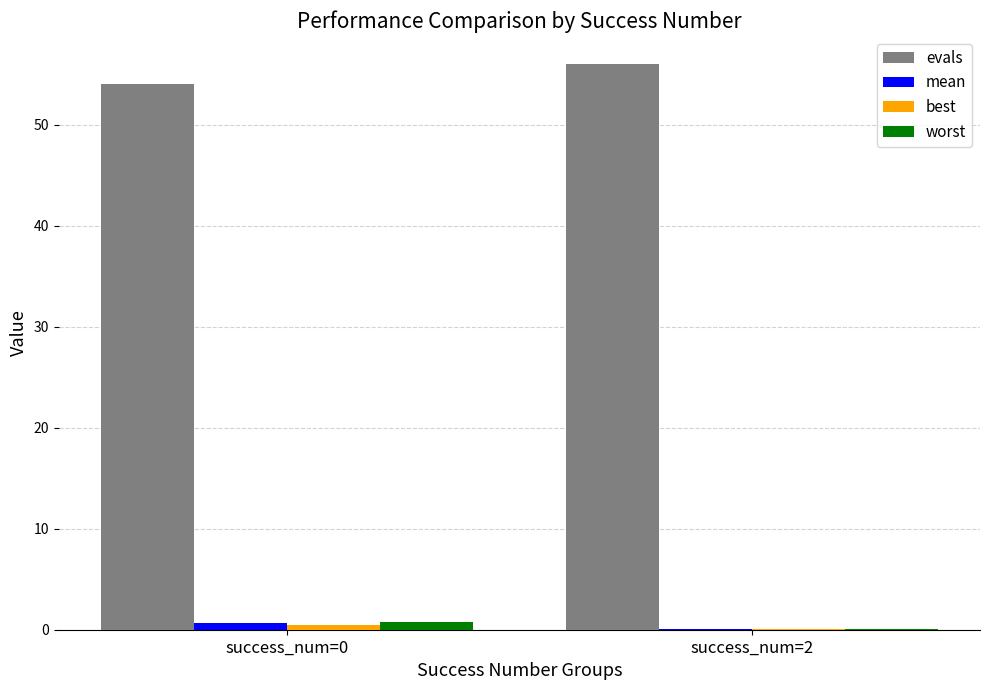

What is the spread (max minus min) of values at success_num=0?

53.5